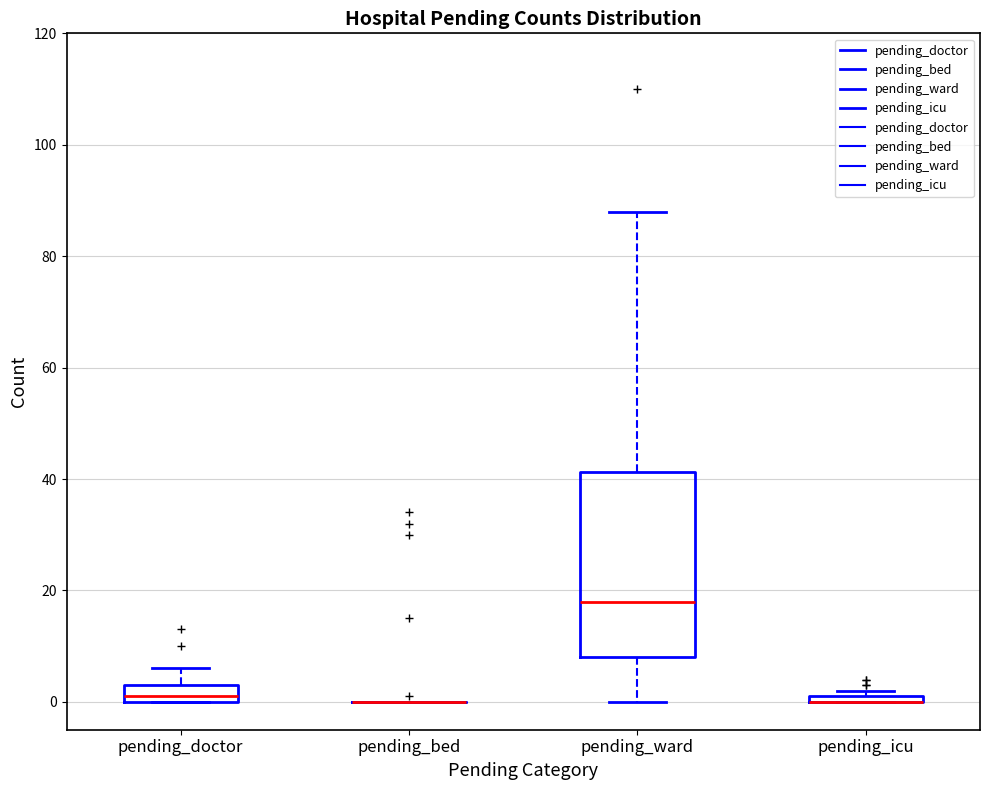

Which box is the tallest, from its lower edge to its upper edge?

pending_ward